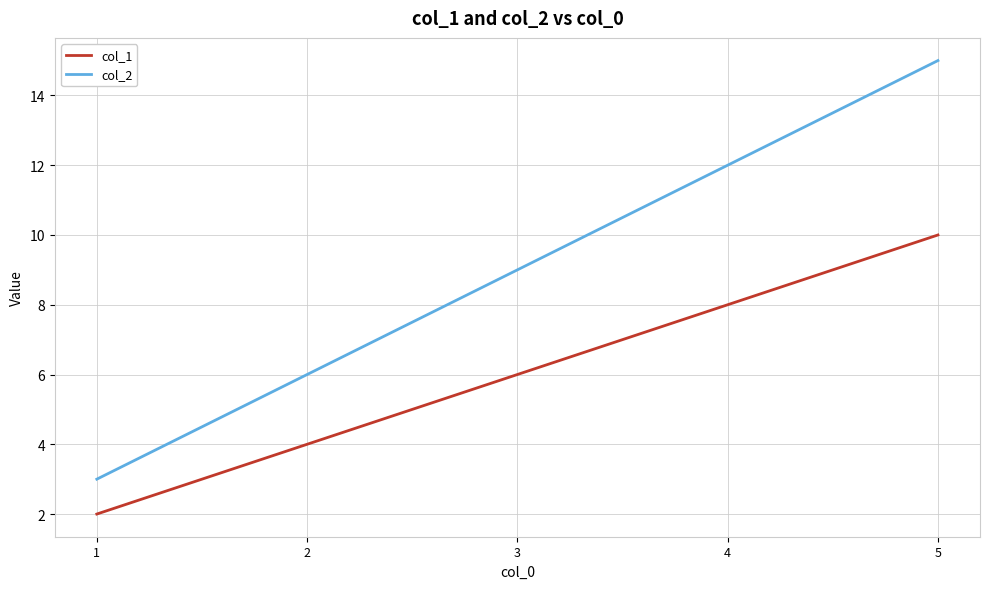

Reading right to left, extract all data points from this chart.

col_1: 5=10	4=8	3=6	2=4	1=2
col_2: 5=15	4=12	3=9	2=6	1=3